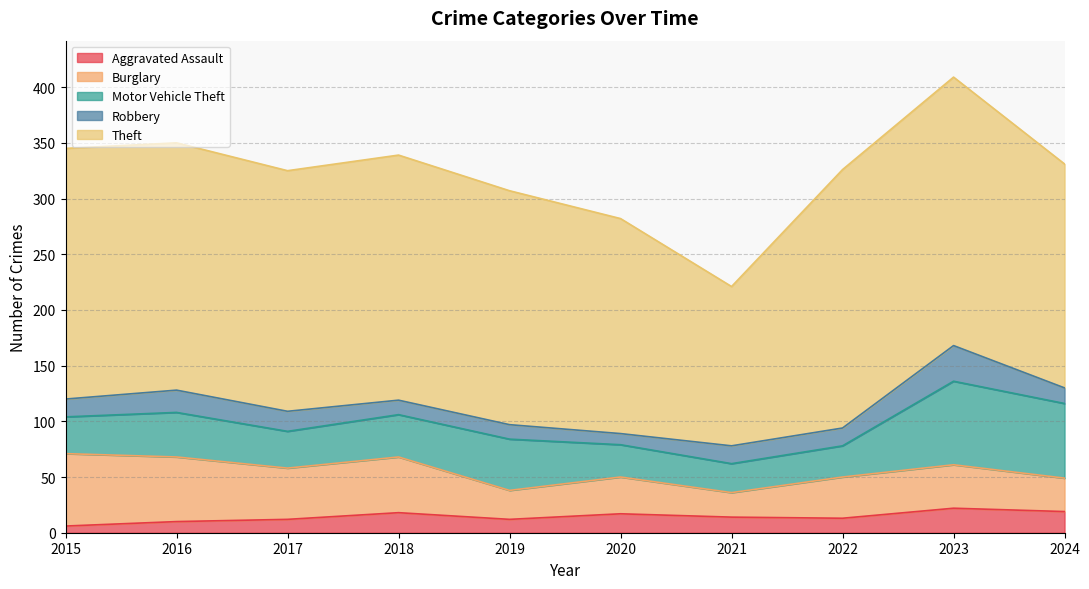

What is the sum of the Motor Vehicle Theft values at 2021 and 2024?

93